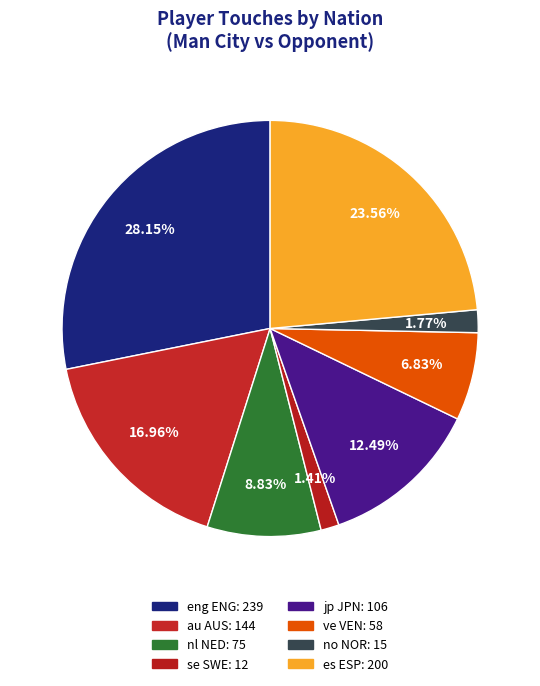

What percentage is the no NOR slice, to the nearest percent?

2%